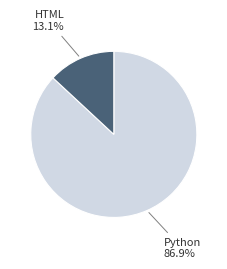

True or false: Python accounts for 87% of the total.

True